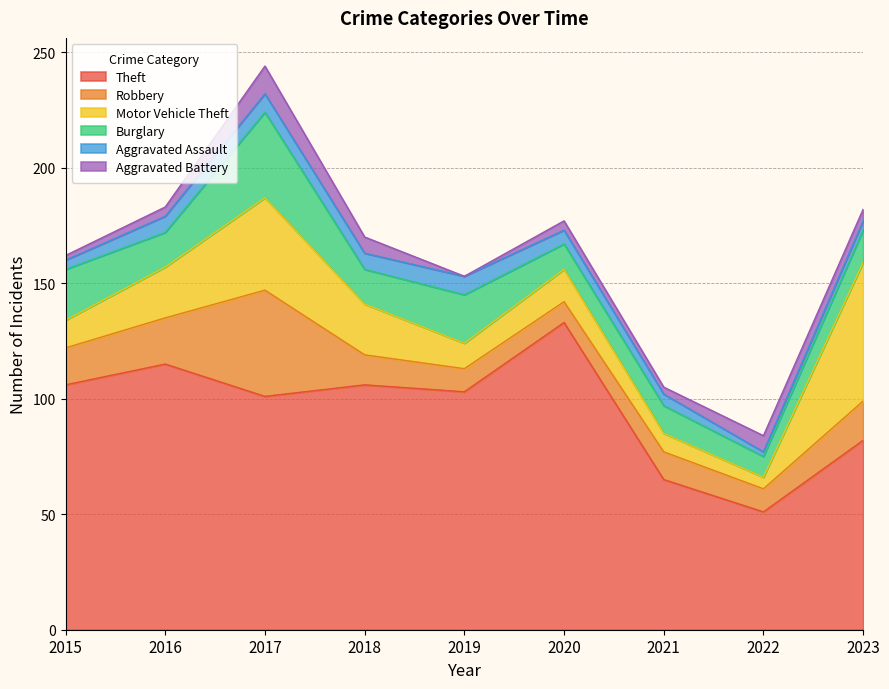

True or false: Aggravated Battery and Robbery intersect in this chart.

False